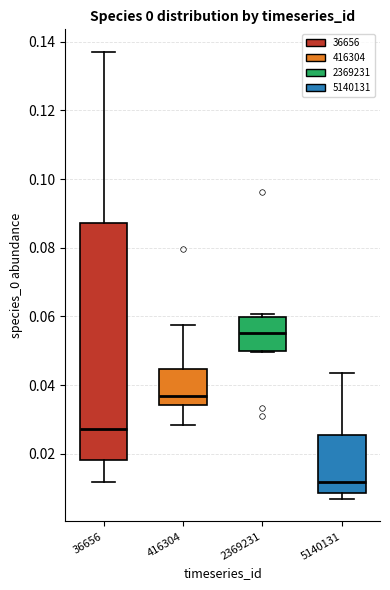

Which box's median line is the highest?

2369231